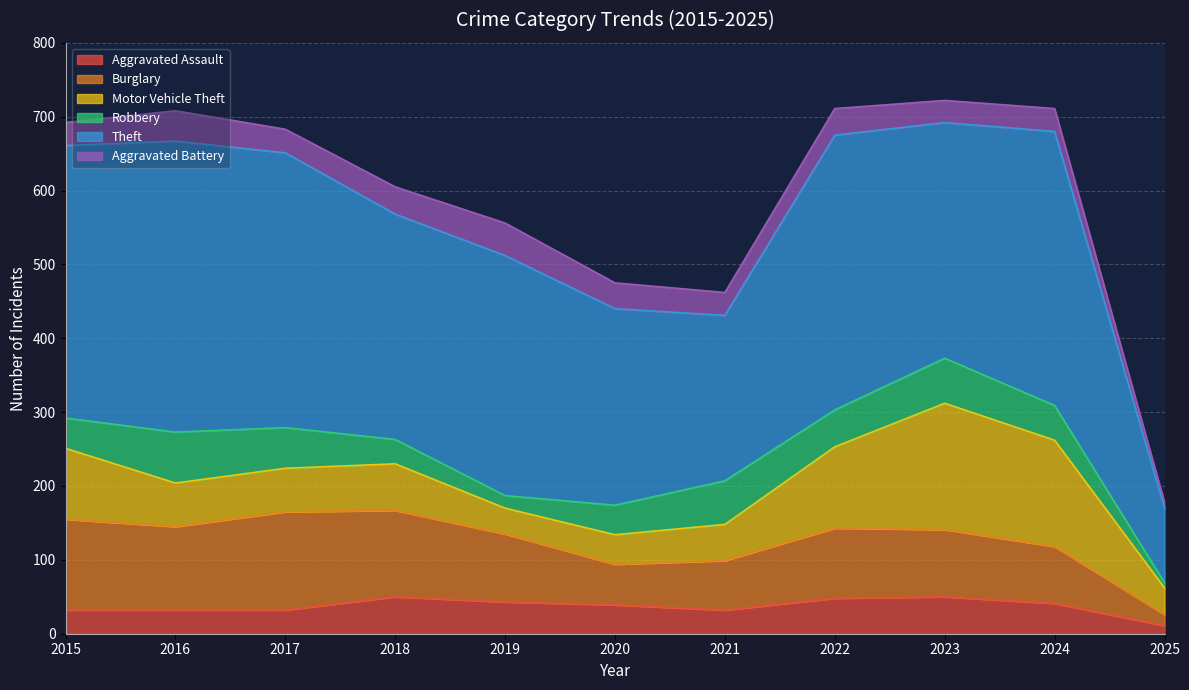

What is the difference between the maximum and second lowest values in the Motor Vehicle Theft series?

135